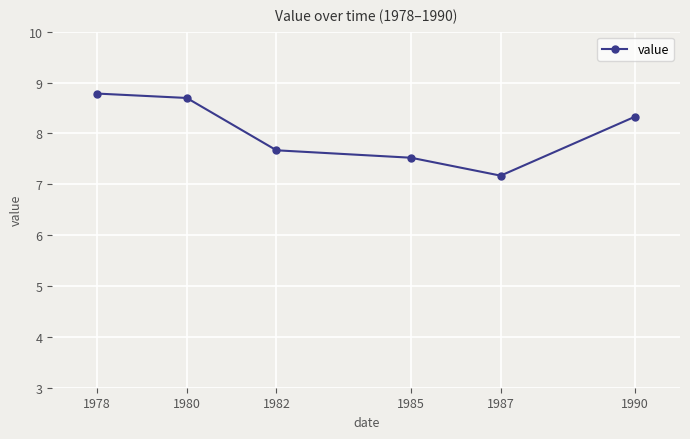

How many distinct data groups are displayed?

1